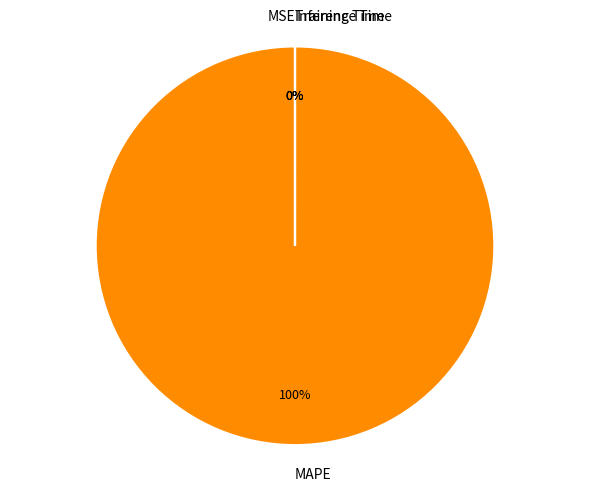

Between MSE and Training Time, which is larger?

MSE